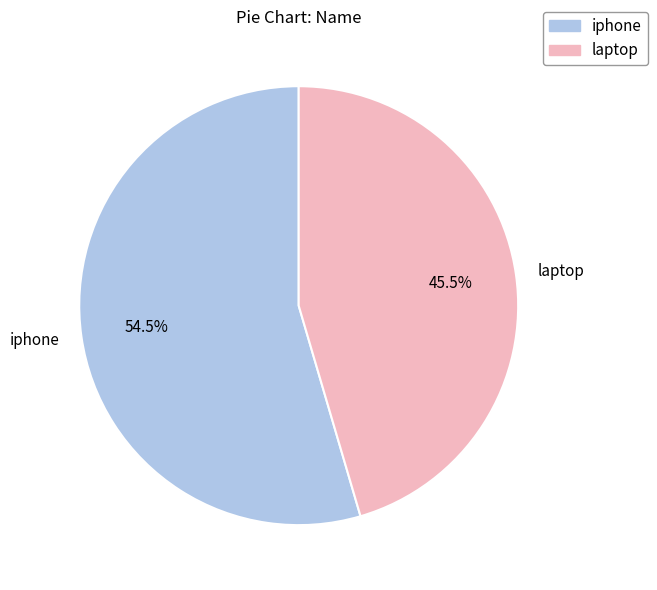

Rank the categories by value from lowest to highest.

laptop, iphone